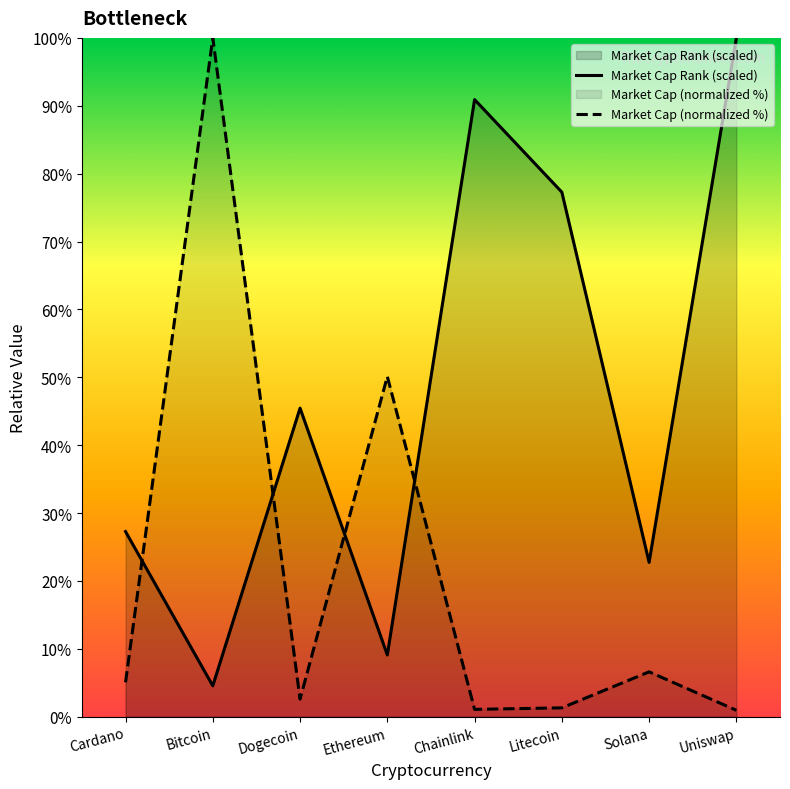

The chart shows a value of 4.5 at Bitcoin. True or false?

True